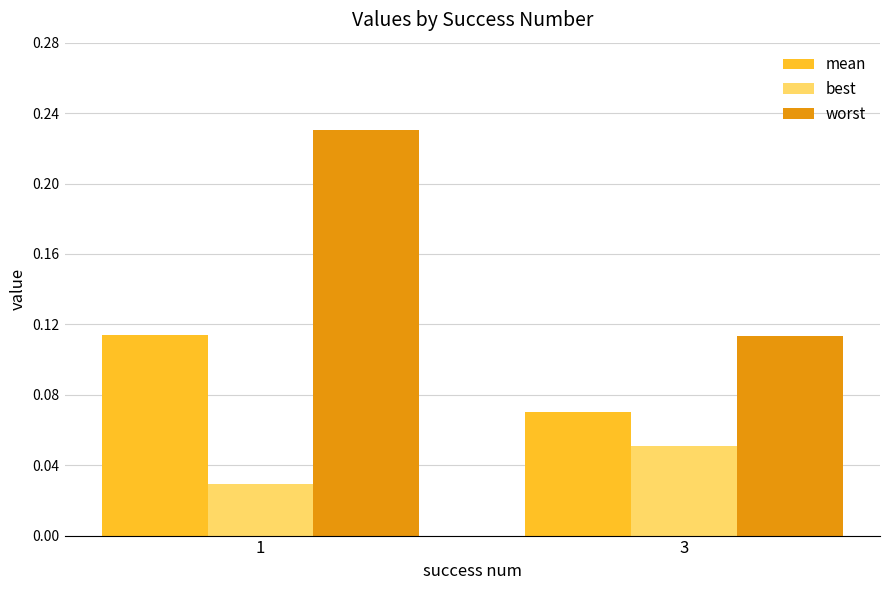

The value of worst at 3 is 0.0. True or false?

False